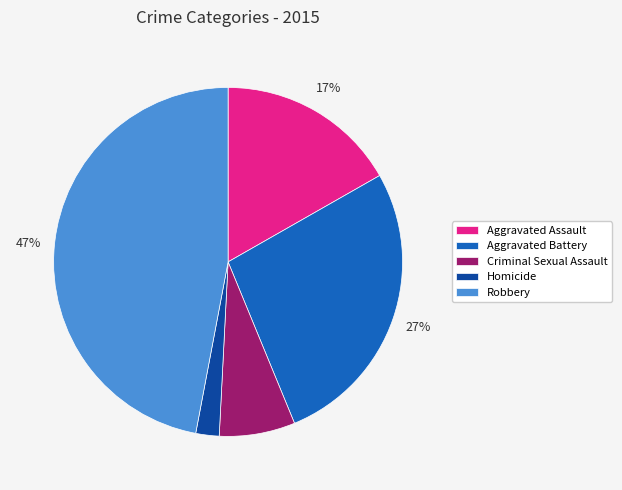

Is the sum of Homicide and Criminal Sexual Assault greater than half?

No